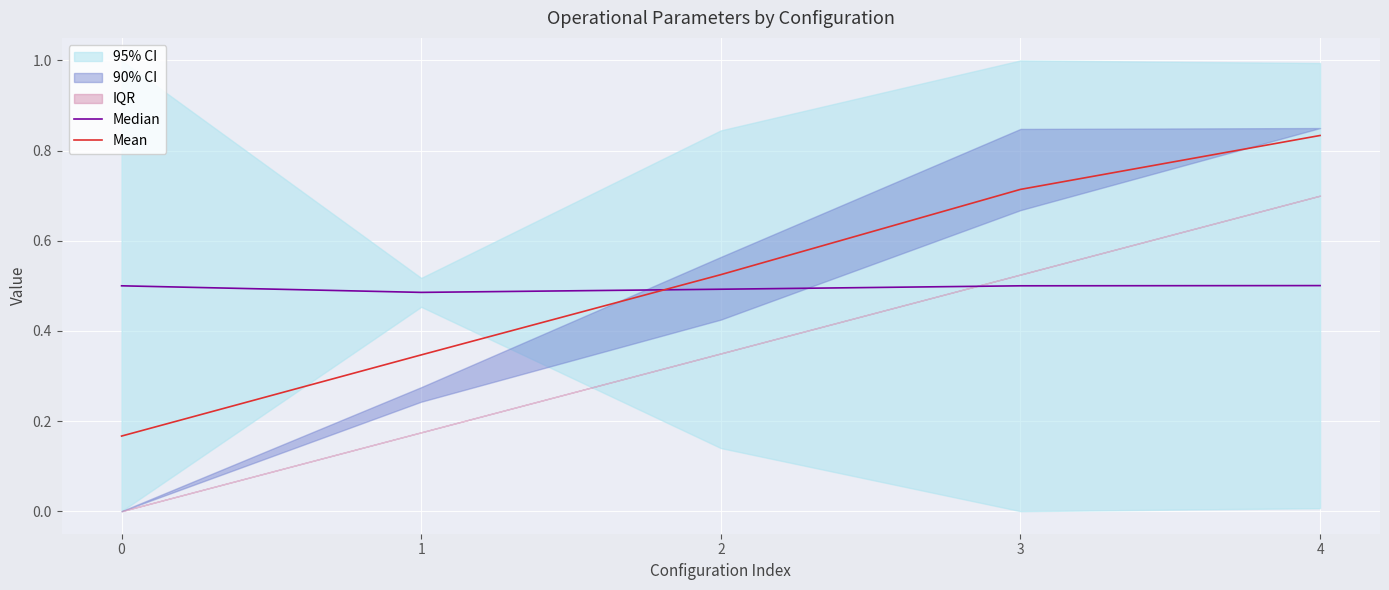

Where do Mean and Median first cross each other?

1 and 2